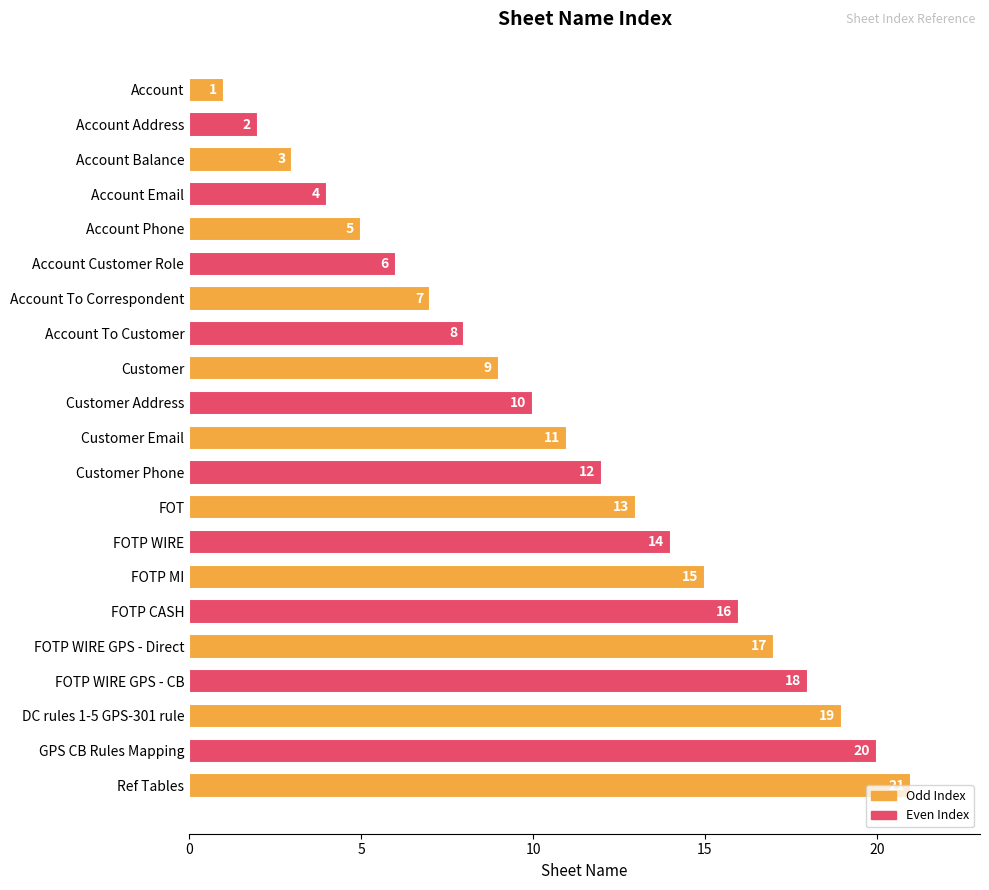

Rank the categories by value from lowest to highest.

Account, Account Address, Account Balance, Account Email, Account Phone, Account Customer Role, Account To Correspondent, Account To Customer, Customer, Customer Address, Customer Email, Customer Phone, FOT, FOTP WIRE, FOTP MI, FOTP CASH, FOTP WIRE GPS - Direct, FOTP WIRE GPS - CB, DC rules 1-5 GPS-301 rule, GPS CB Rules Mapping, Ref Tables